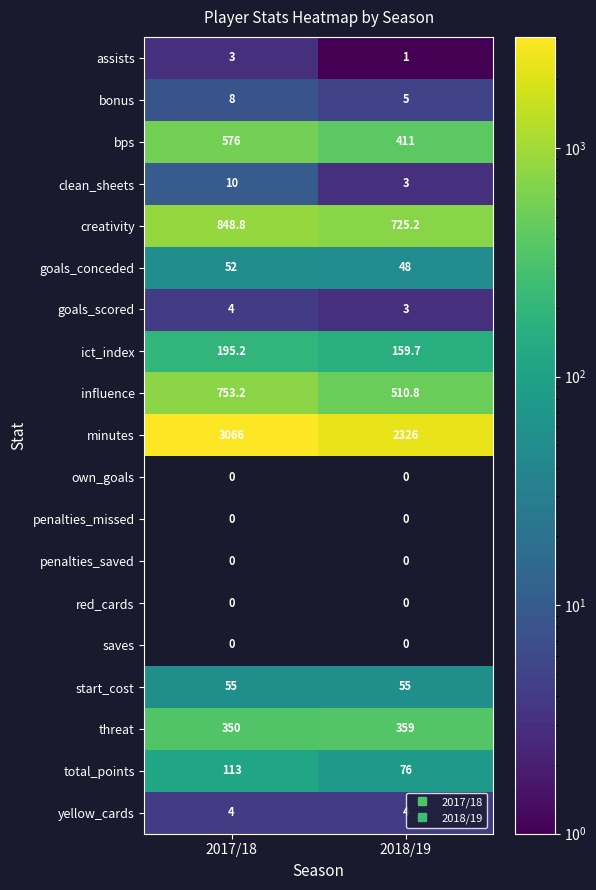

At which label is total_points closest to 94?

2018/19